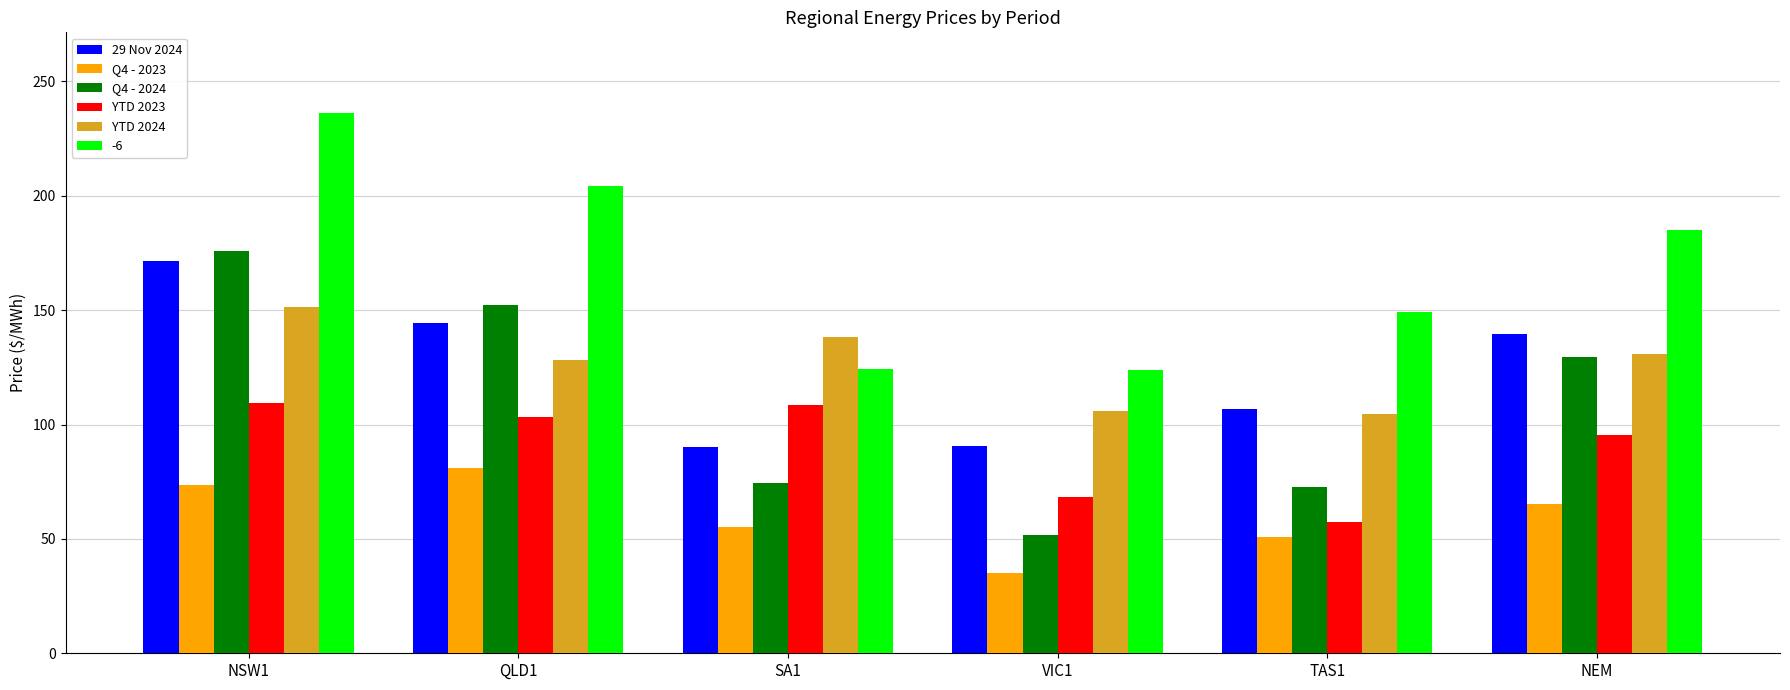

At how many categories does at least one series exceed 112?

6